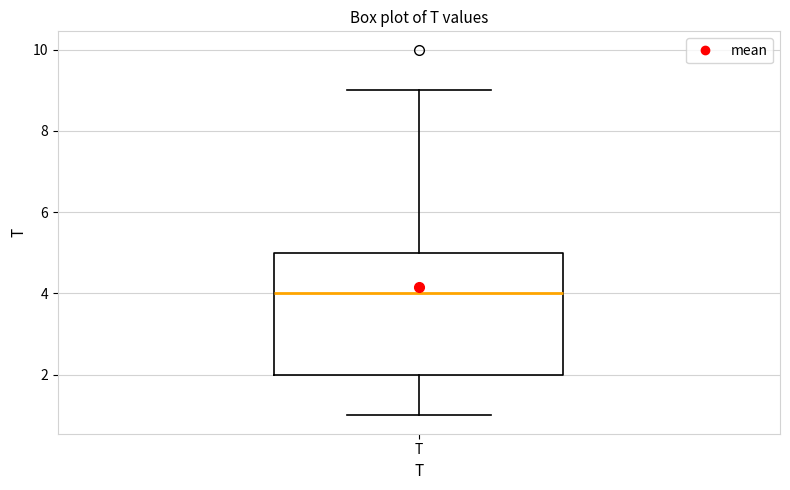

Read this box plot against the y-axis: the position of the median line, the range covered by the box, and the ends of both whiskers. The values are not printed on the chart, so give them approximately, as read against the axis.

median 4, box 2 to 5, whiskers 1 to 9